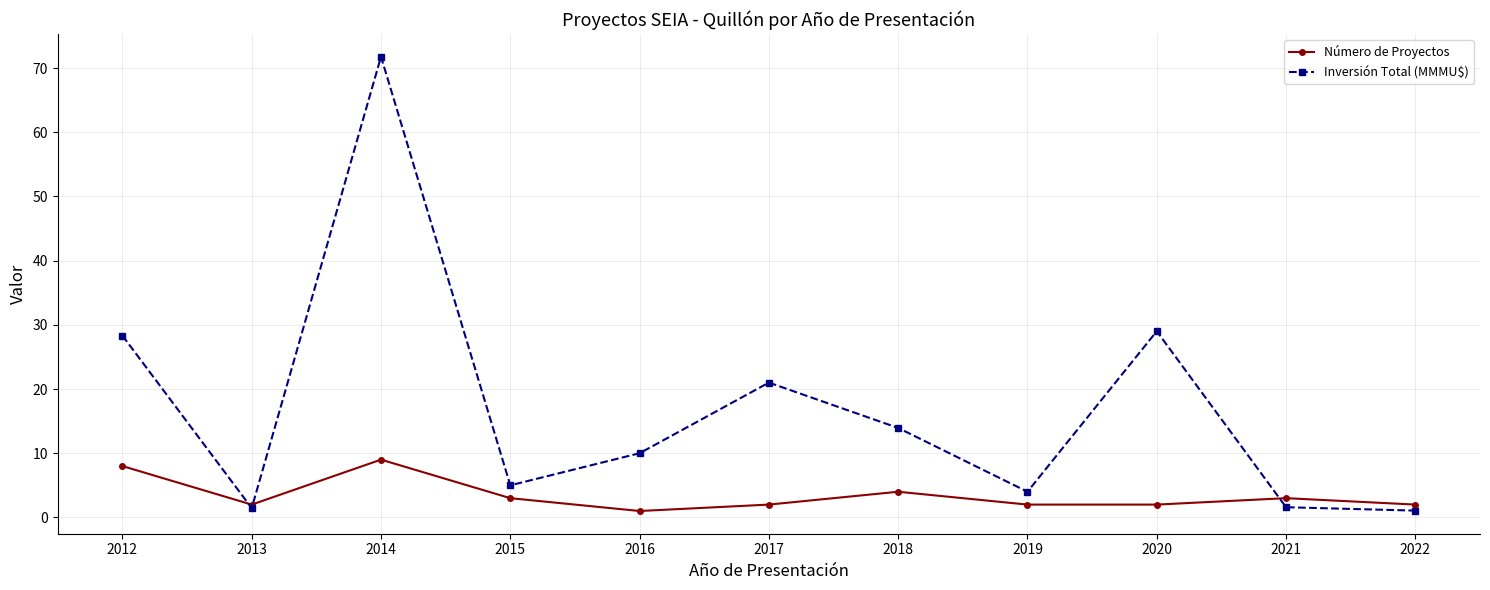

What are all the series names shown in the legend?

Número de Proyectos, Inversión Total (MMMU$)